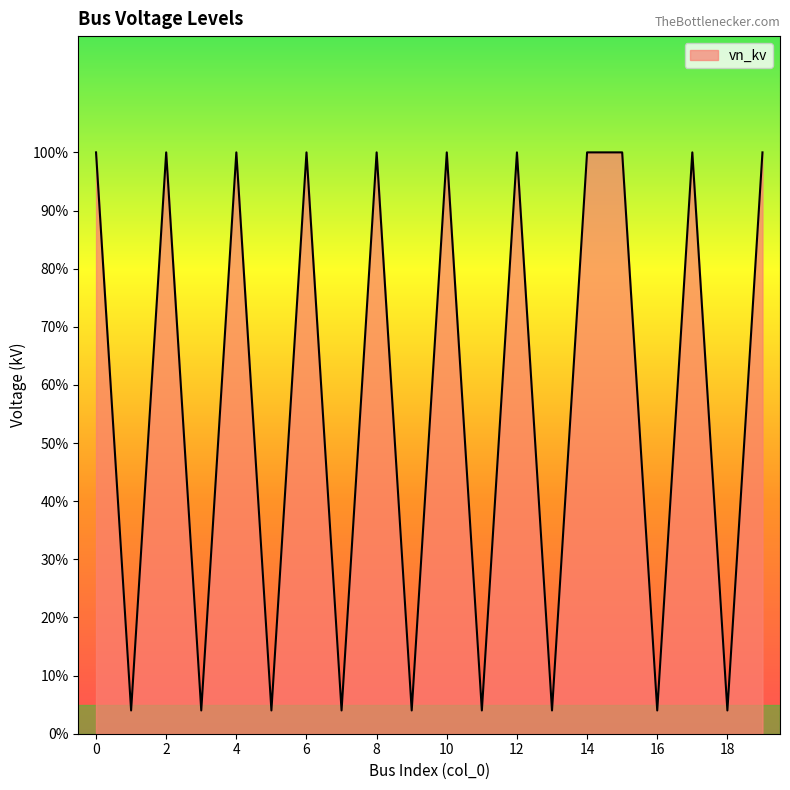

Does the chart have visible grid lines?

No